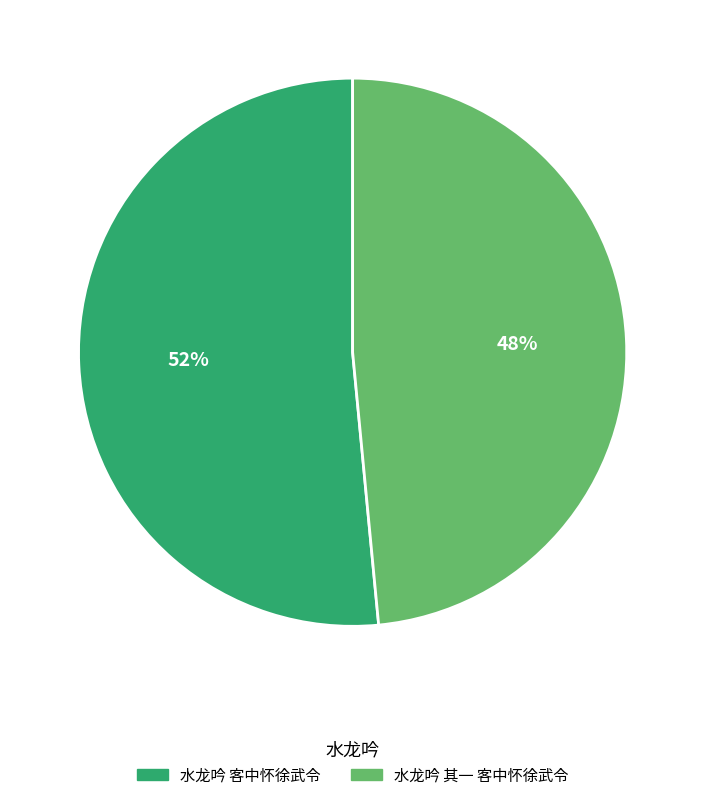

To the nearest percent, what is the combined percentage of 水龙吟 其一 客中怀徐武令 and 水龙吟 客中怀徐武令?

100%